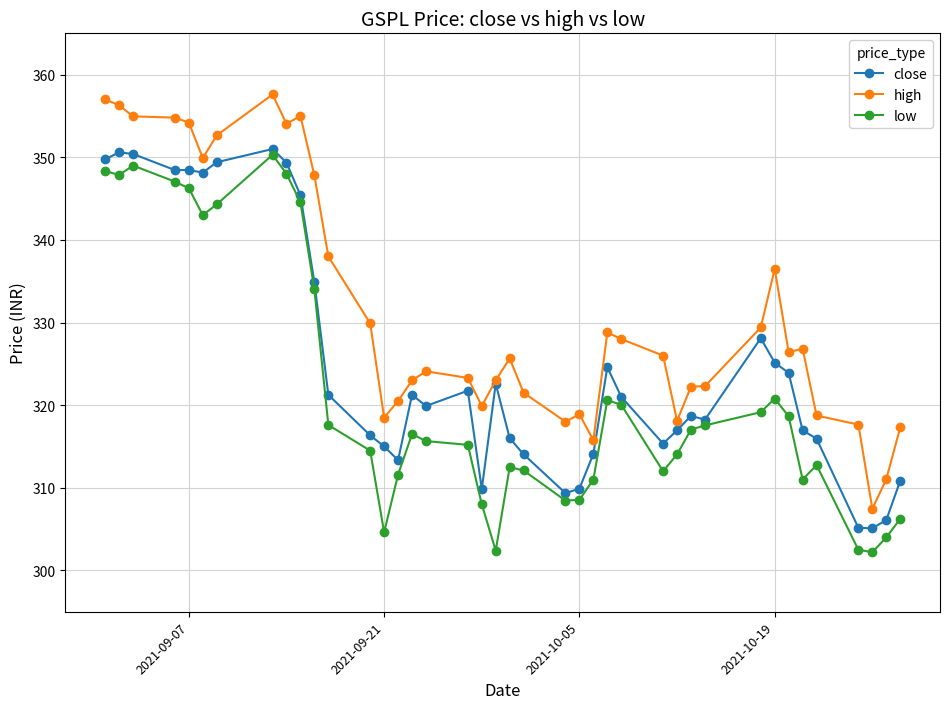

True or false: low has more than 0 interior local peaks.

True